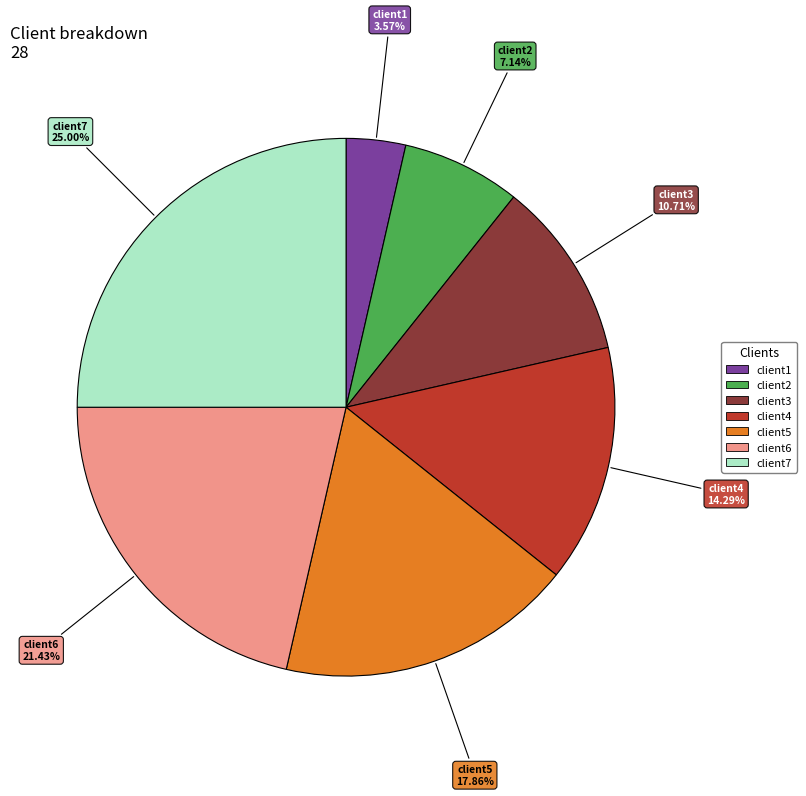

What is the ratio of the value at client4 to the value at client2?

2.0